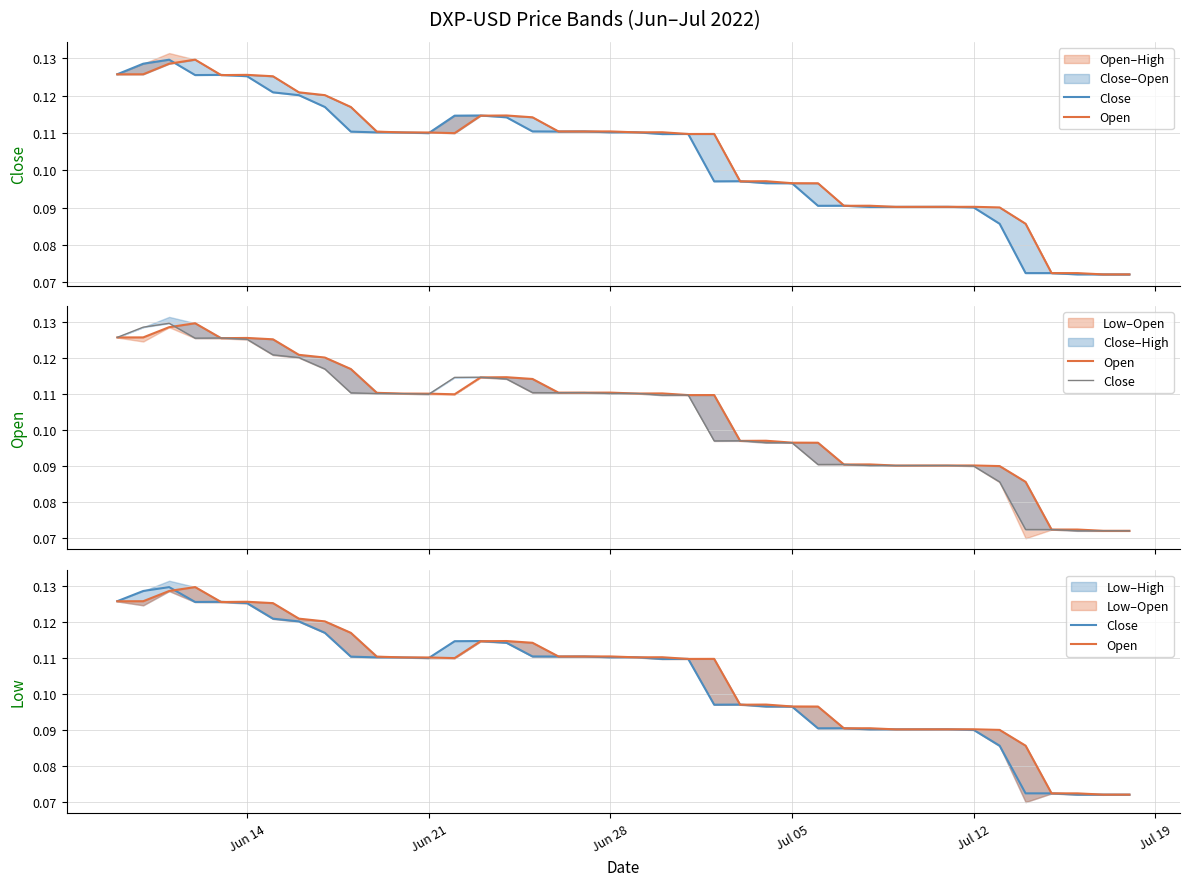

True or false: Open and Close cross at least once.

True